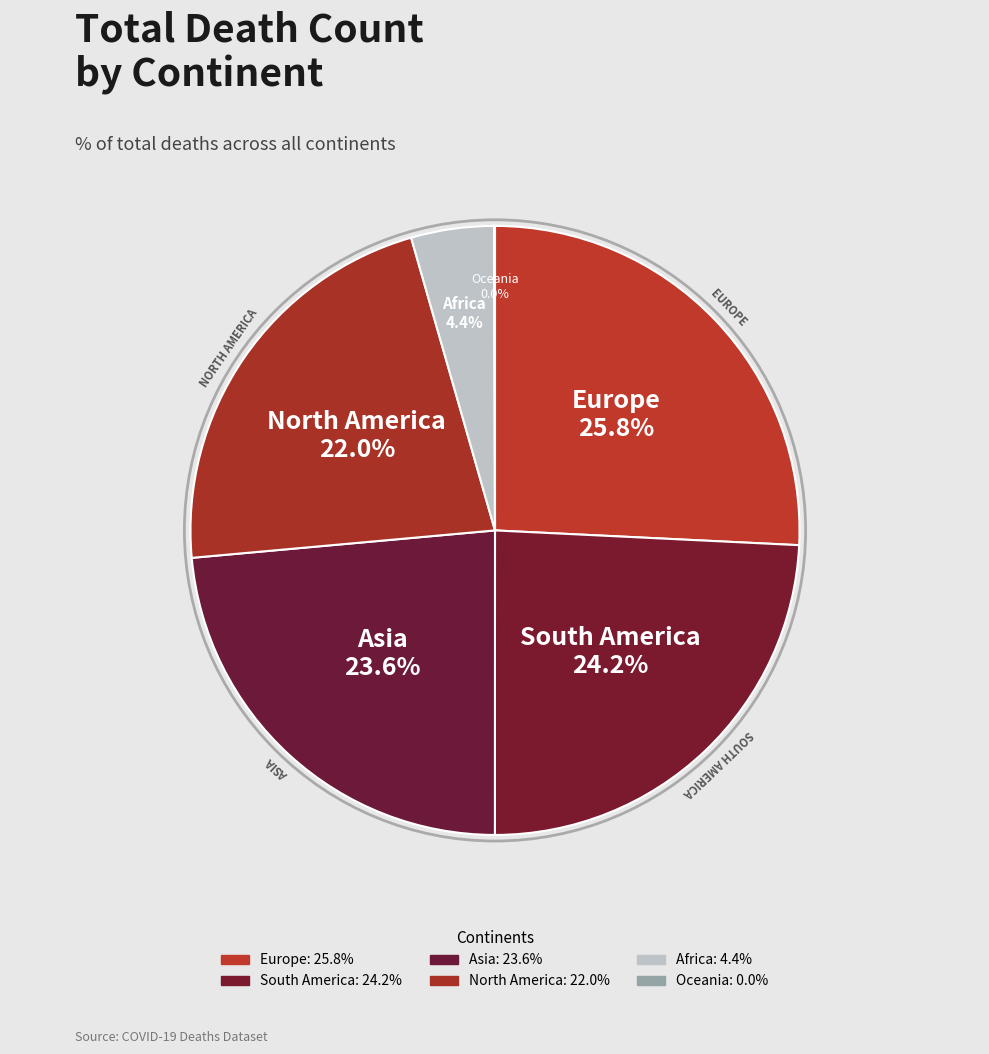

Combined, do Oceania and Europe account for over 50%?

No